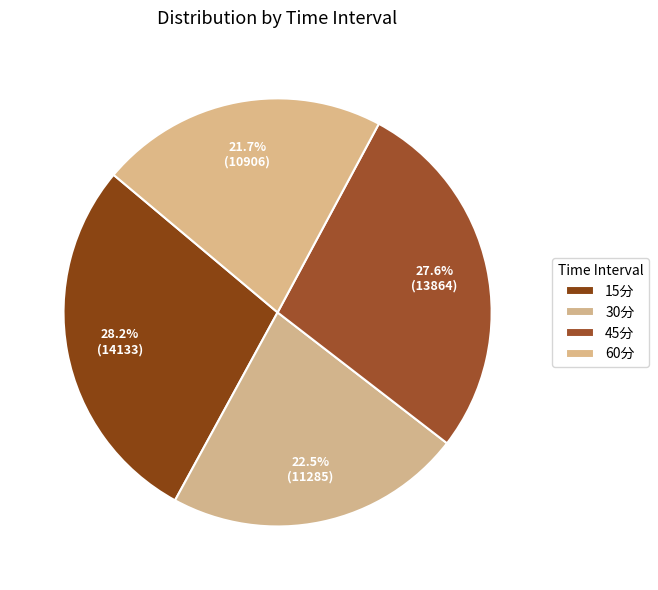

Count the number of slices in the pie.

4